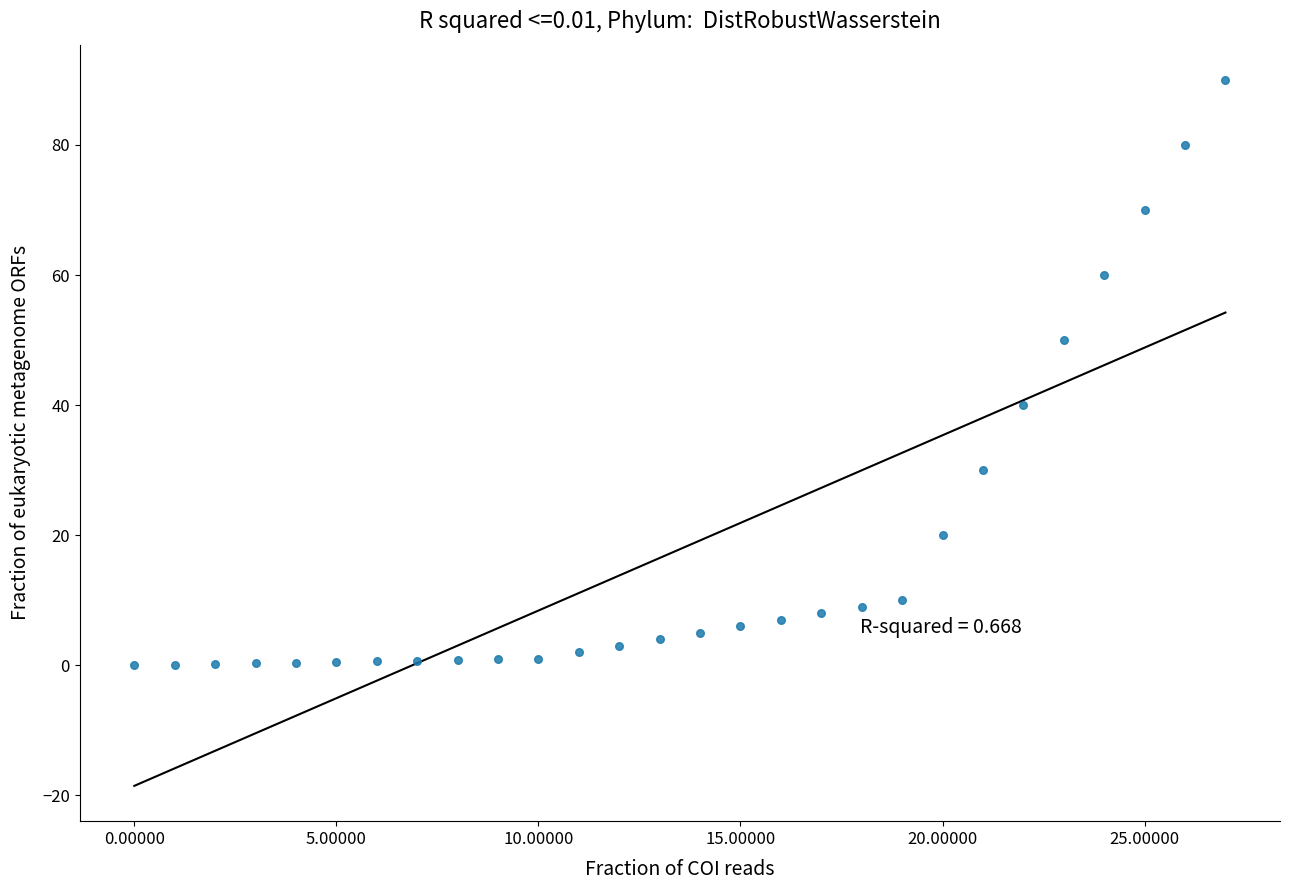

What is the range of Y values (max minus min)?

90.0